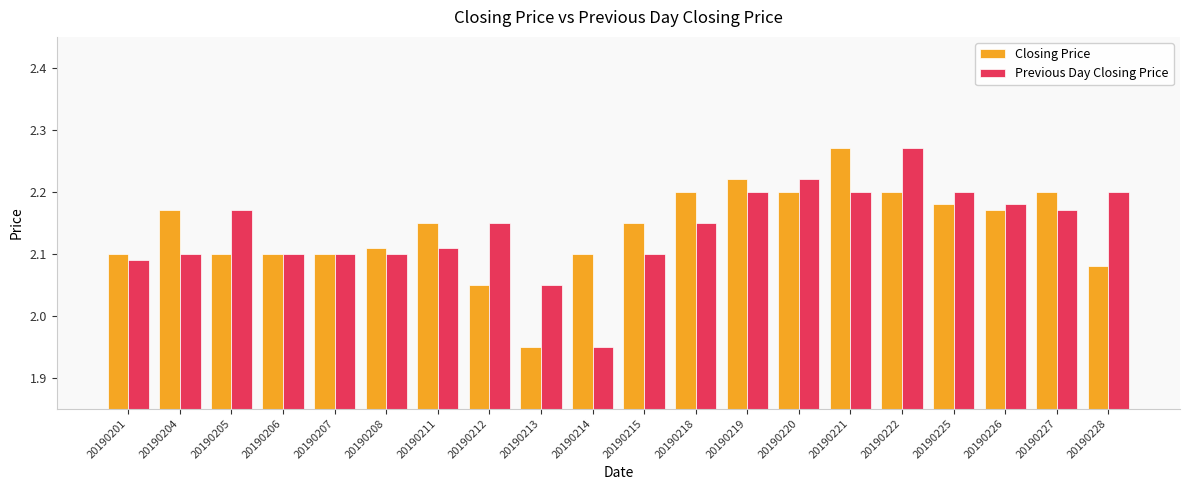

What is the difference between the second highest and minimum values in the Previous Day Closing Price series?

0.3